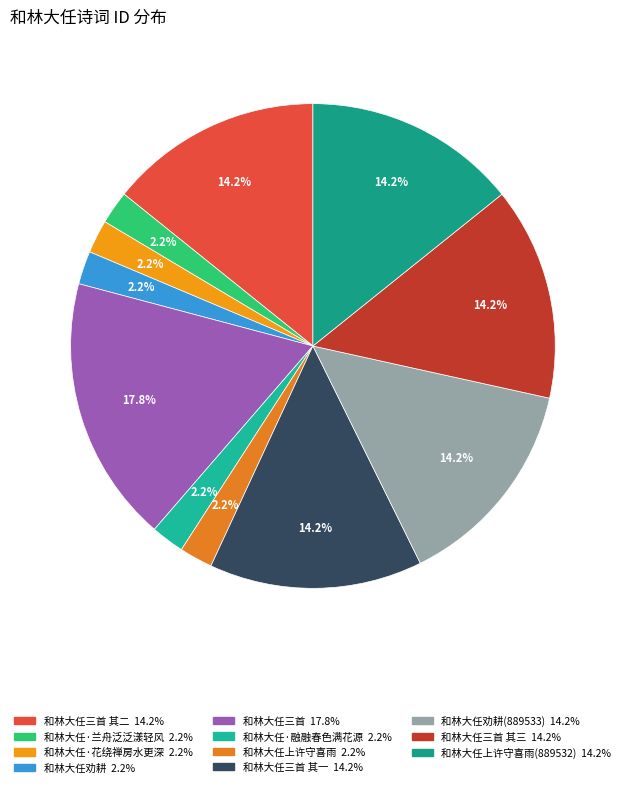

How many segments does this pie chart have?

11